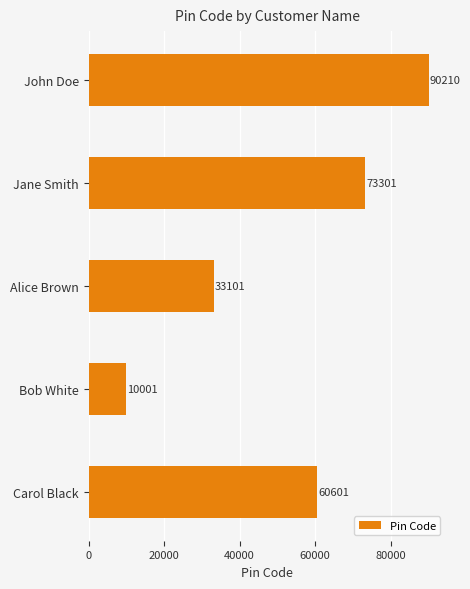

Reading top to bottom, extract all data points from this chart.

90210	73301	33101	10001	60601